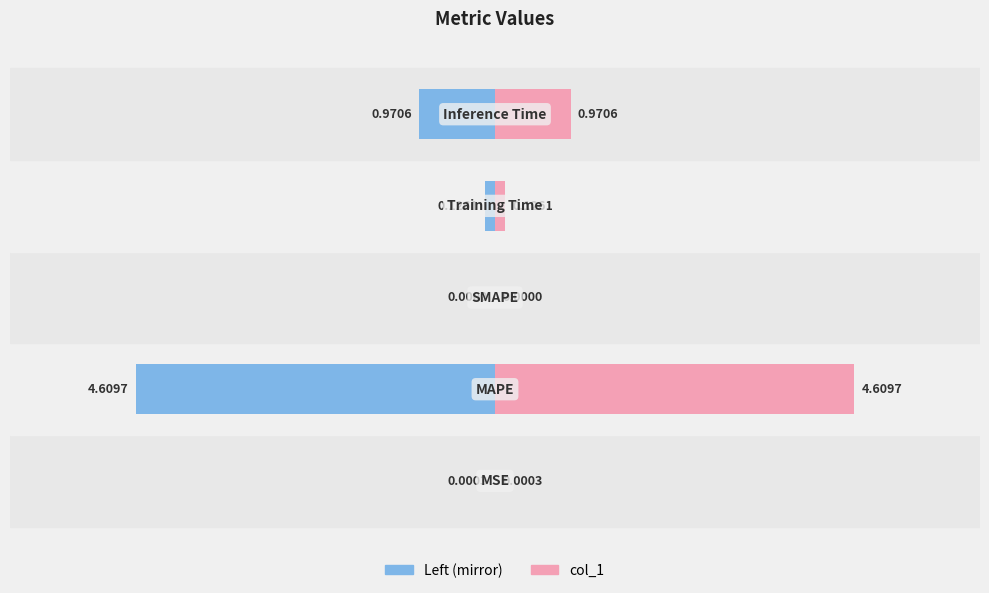

What is the difference between the maximum and minimum values in the col_1 (mirror) series?

4.6